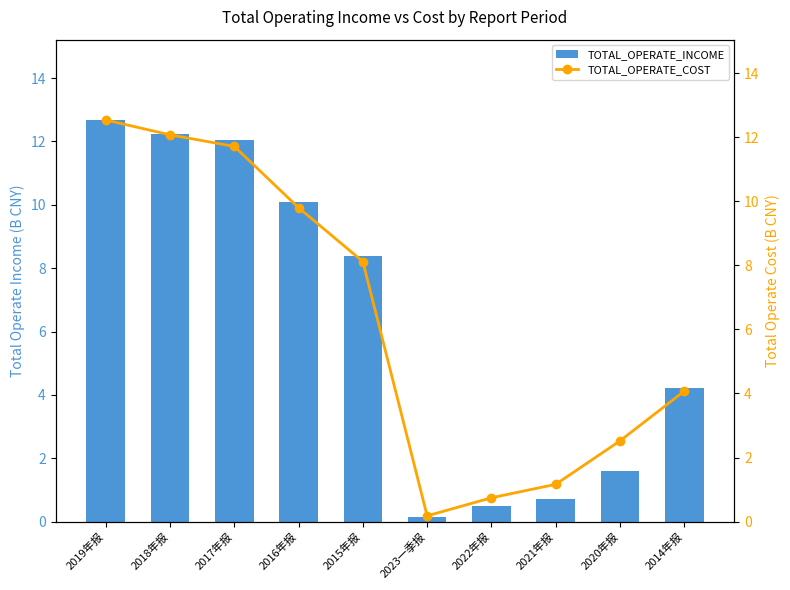

Reading left to right, transcribe all the data shown in this chart.

TOTAL_OPERATE_INCOME: 2019年报=12.7	2018年报=12.2	2017年报=12.0	2016年报=10.1	2015年报=8.4	2023一季报=0.1	2022年报=0.5	2021年报=0.7	2020年报=1.6	2014年报=4.2
TOTAL_OPERATE_COST: 2019年报=12.5	2018年报=12.1	2017年报=11.7	2016年报=9.8	2015年报=8.1	2023一季报=0.2	2022年报=0.7	2021年报=1.2	2020年报=2.5	2014年报=4.1